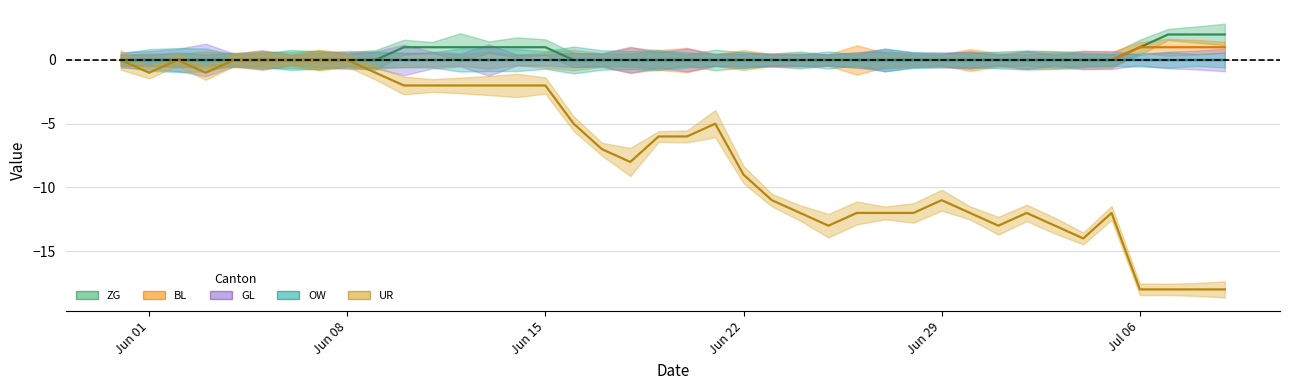

How many positive values does the BL (mean) series have?

4